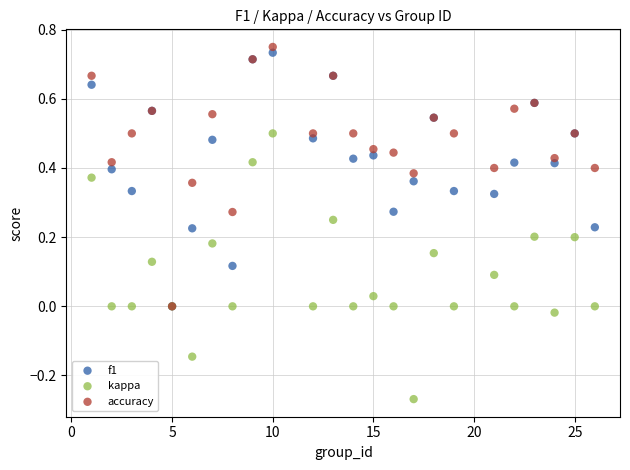

Which series reaches the maximum Y coordinate?

accuracy